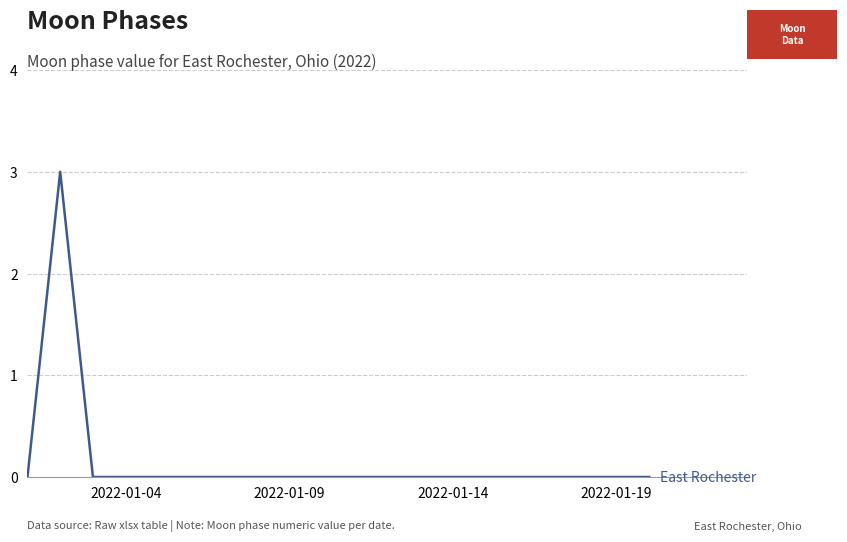

What is the greatest value displayed?

3